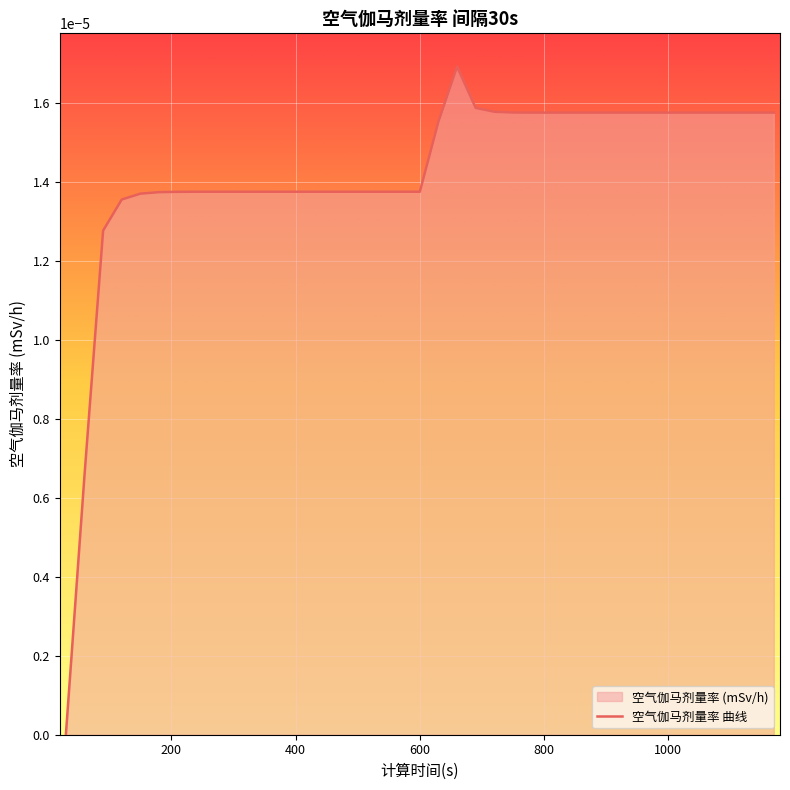

How many lines are shown in the chart?

1